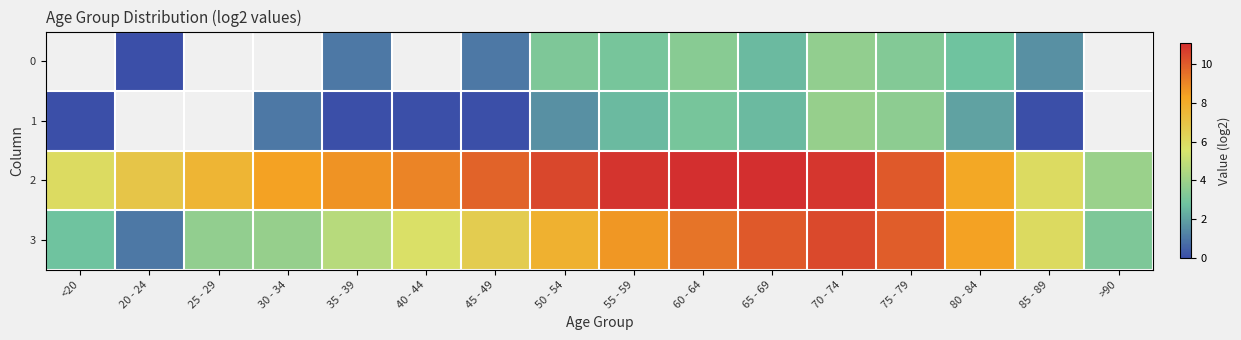

At 45 - 49, list the series in order from smallest to largest.

1, 0, 3, 2